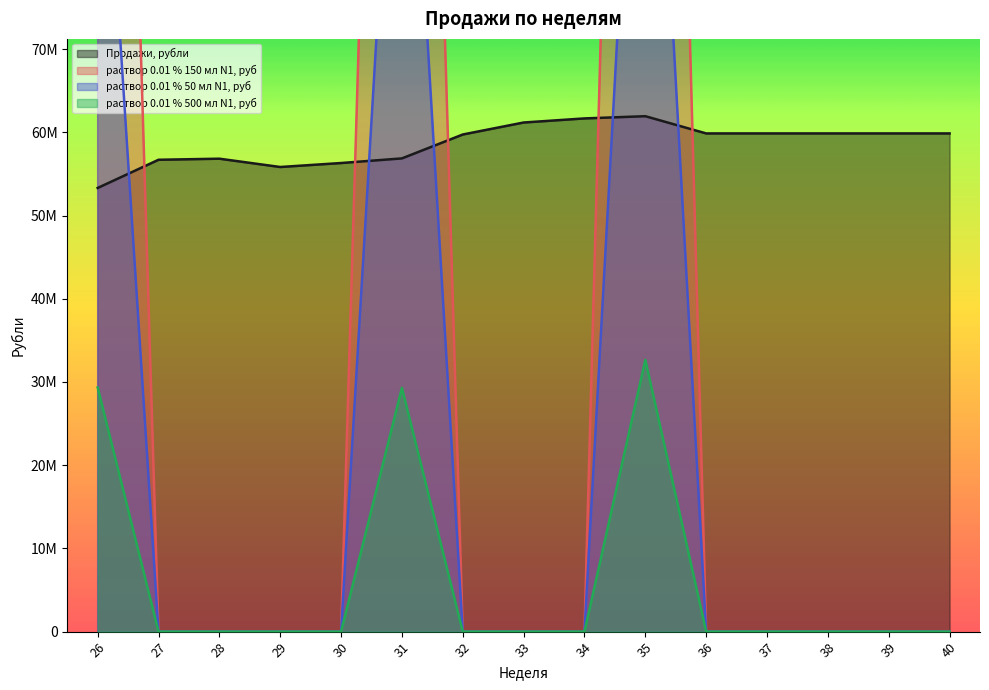

Rank the categories by раствор 0.01 % 500 мл N1, руб value from lowest to highest.

27, 28, 29, 30, 32, 33, 34, 36, 37, 38, 39, 40, 31, 26, 35